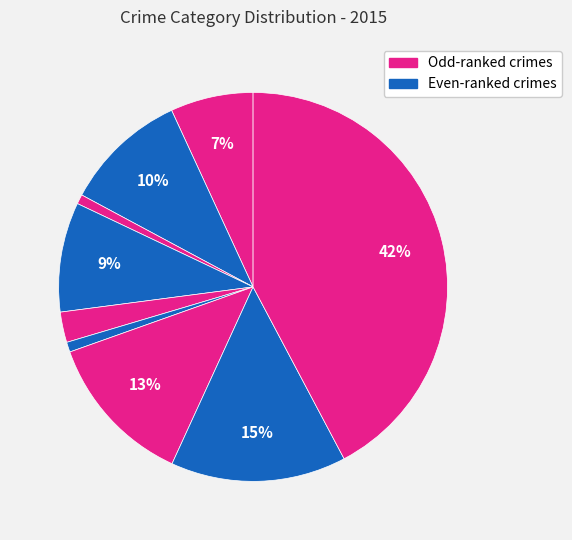

Count the number of slices in the pie.

9